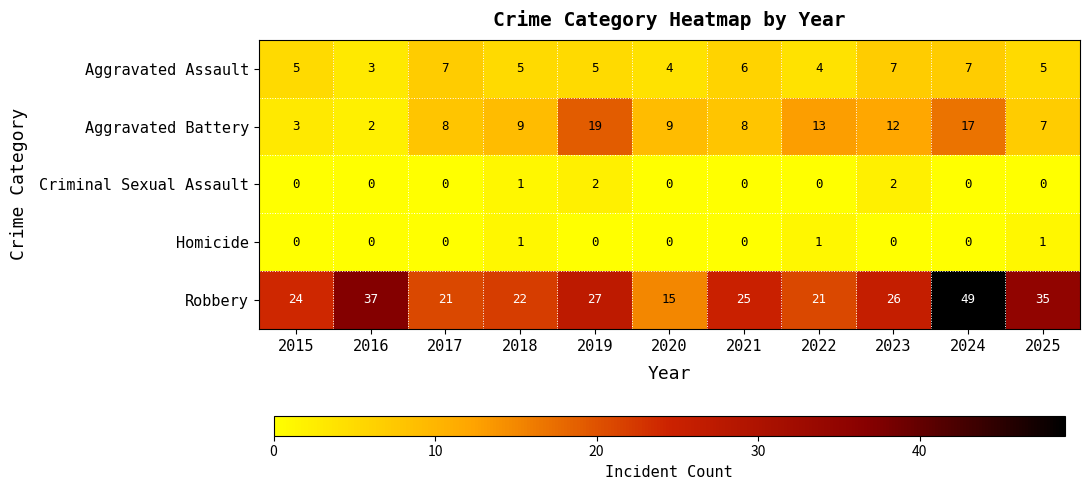

What is the average value of the Aggravated Assault series?

5